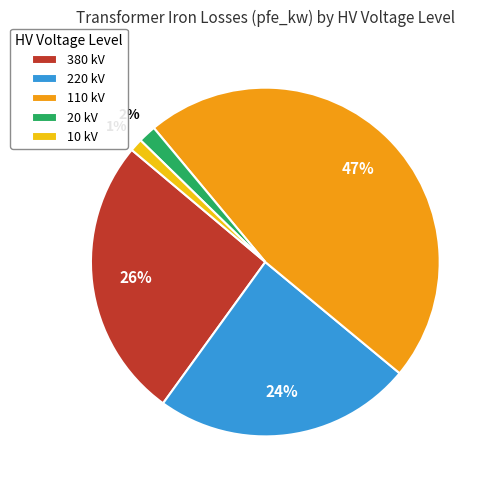

Is it true that 380 kV is 26% of the pie?

True